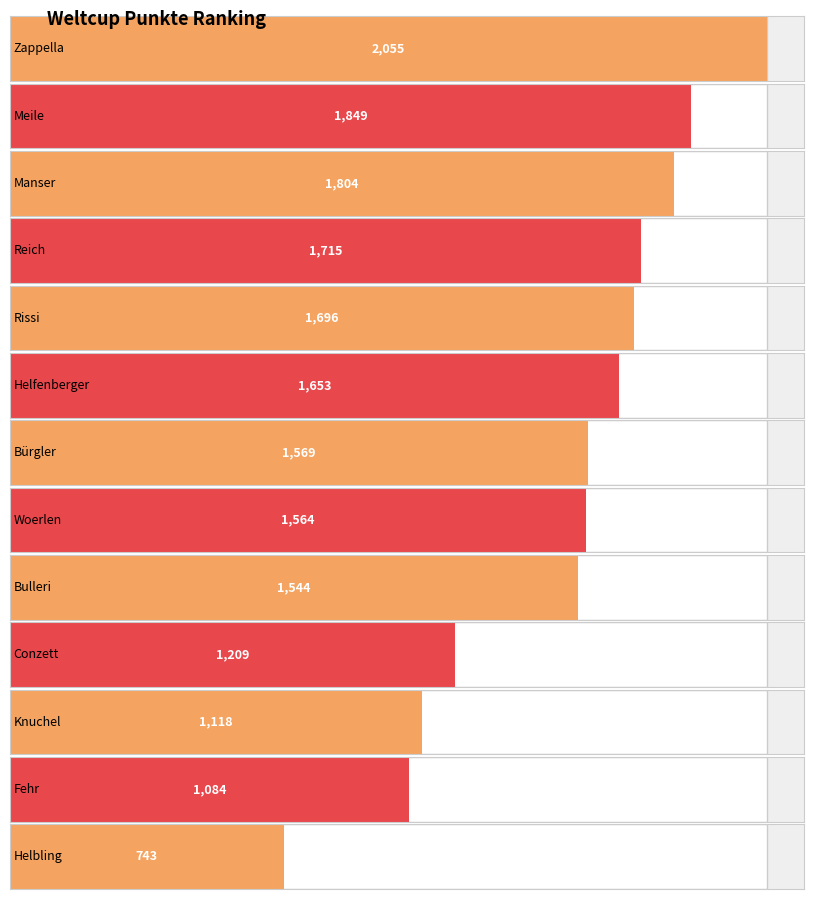

What is the value of the 11th bar from the left?

1118